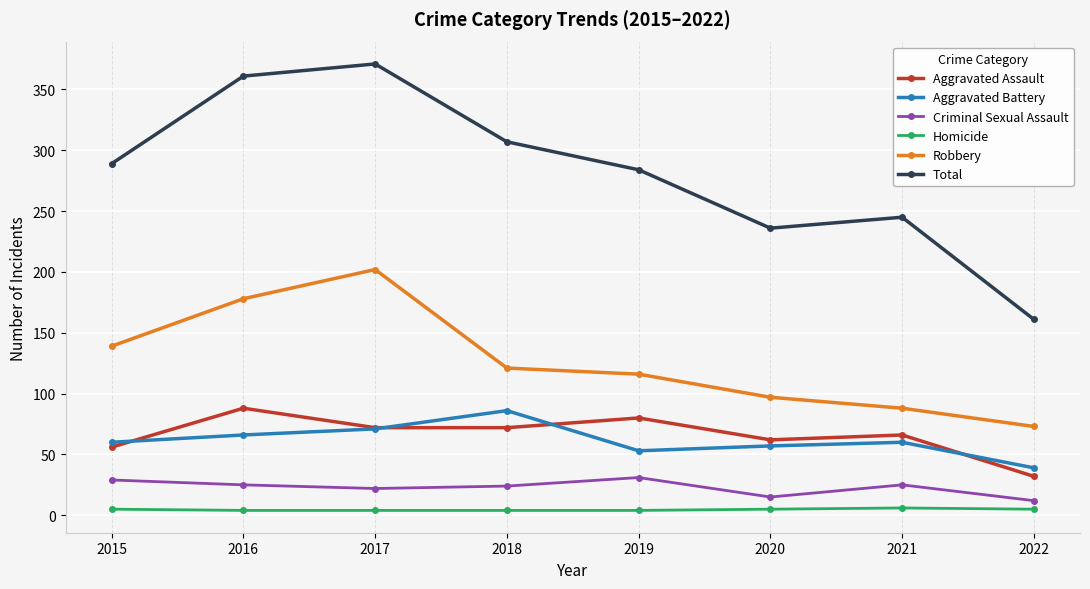

What is the total value across all series at 2021?

490